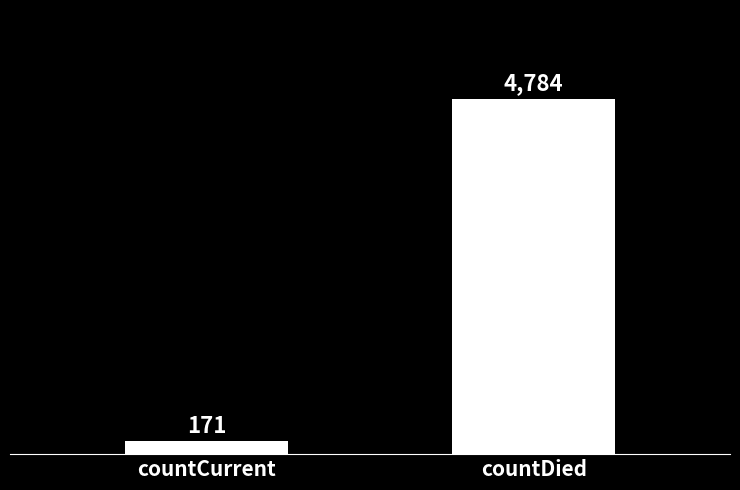

What is the value of the 2nd bar from the left?

4784